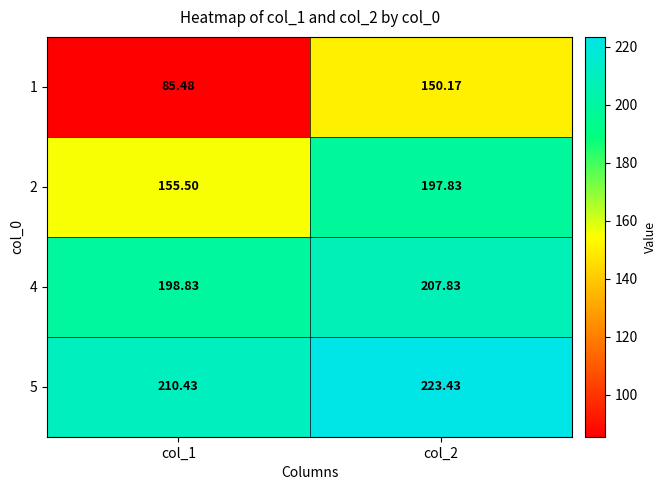

Which label corresponds to the smallest value in the chart?

col_1